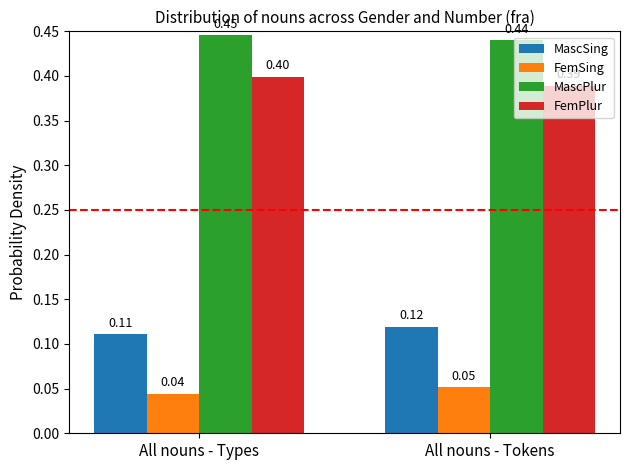

Rank the series by their maximum value, from highest to lowest.

MascPlur, FemPlur, MascSing, FemSing